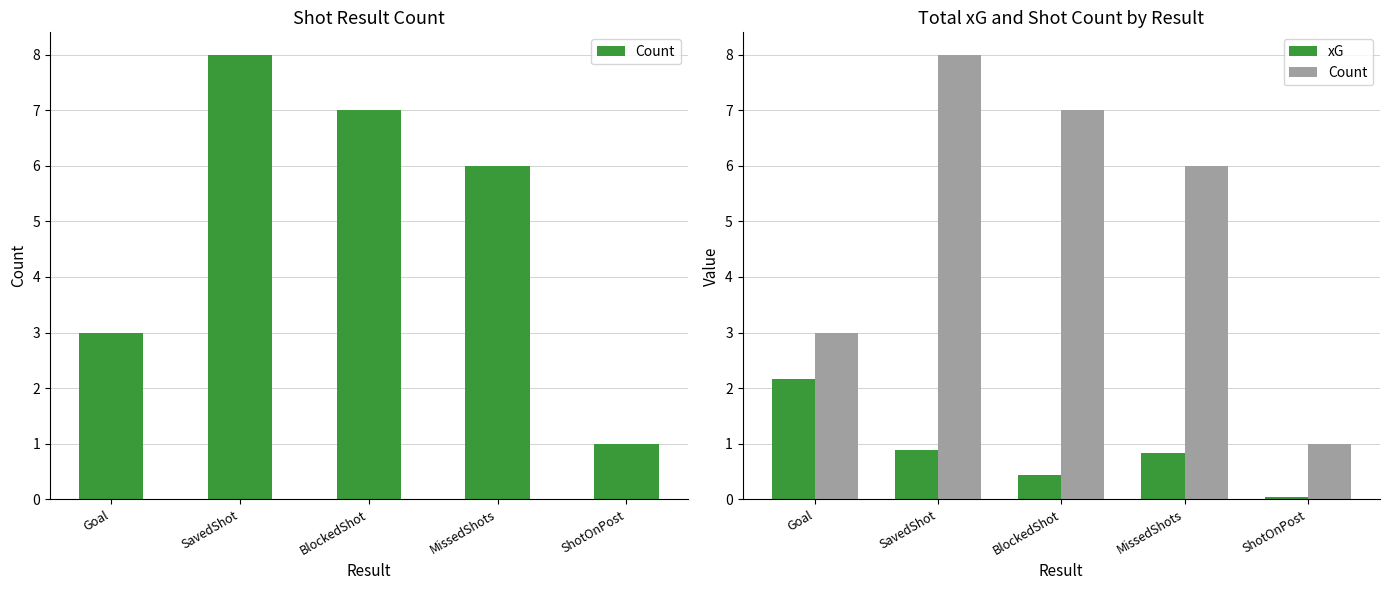

List the labels in order of xG value, smallest first.

ShotOnPost, BlockedShot, MissedShots, SavedShot, Goal